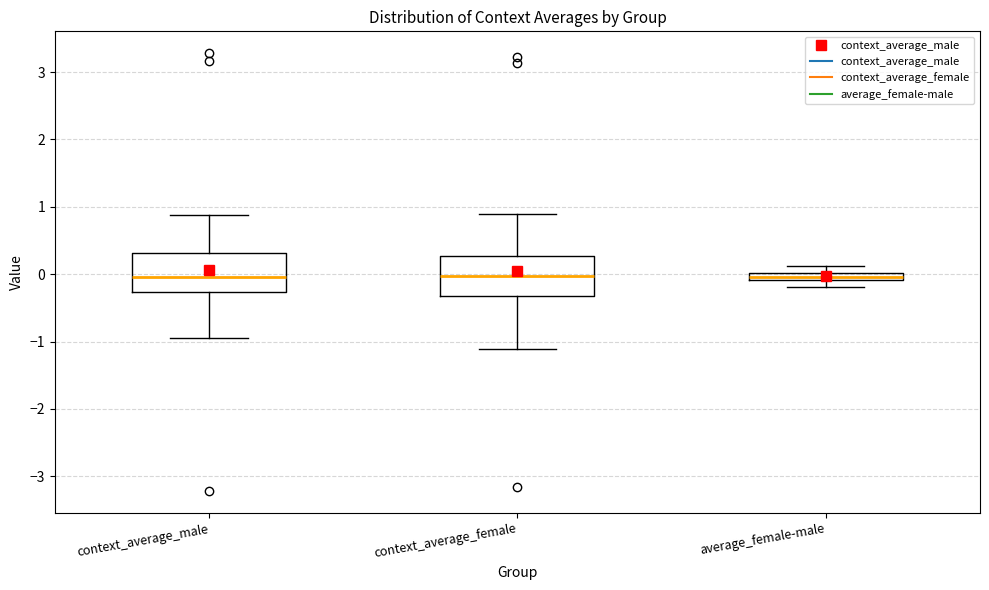

Where does the median line of the box for context_average_male sit on the y-axis? The values are not printed on the chart, so give them approximately, as read against the axis.

0.0